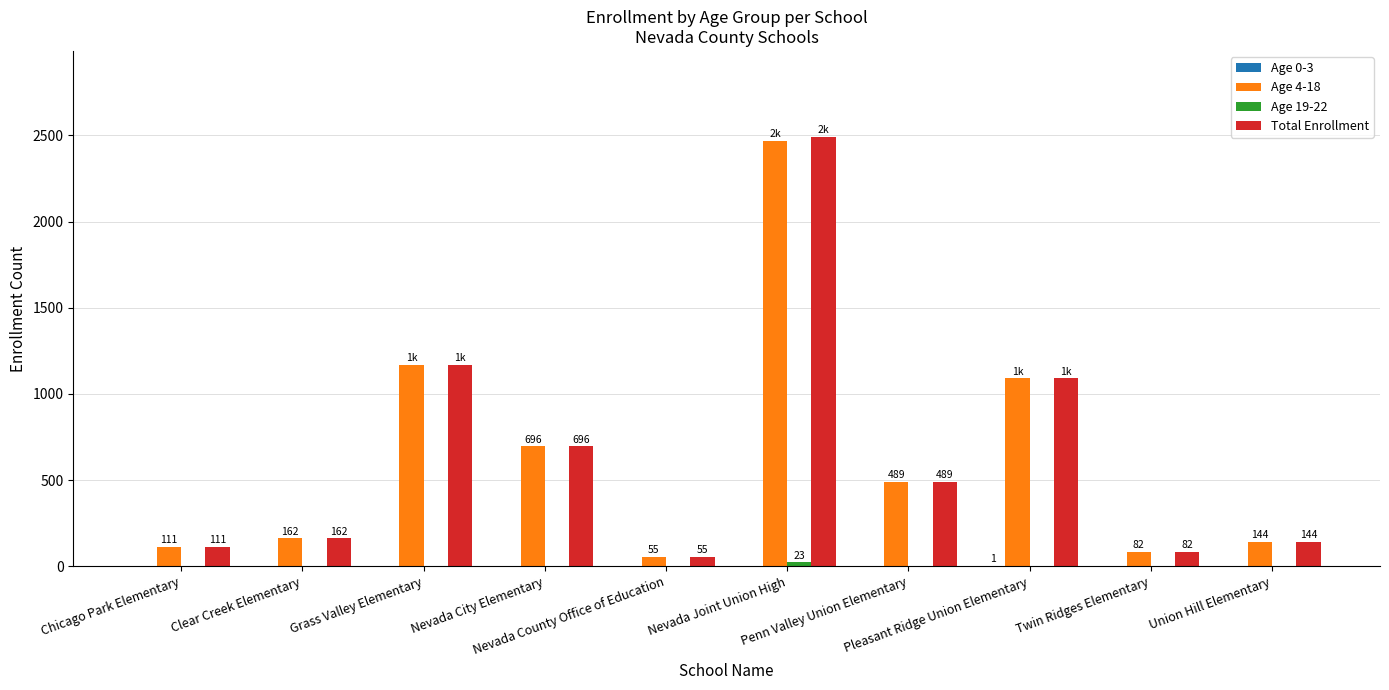

The Age 0-3 series shows 0 at Grass Valley Elementary. True or false?

False